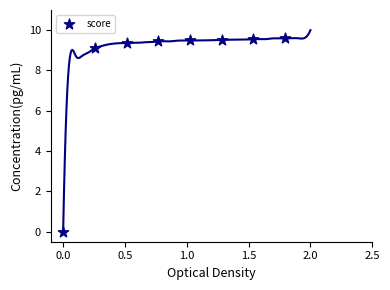

What is the average X value?

0.9